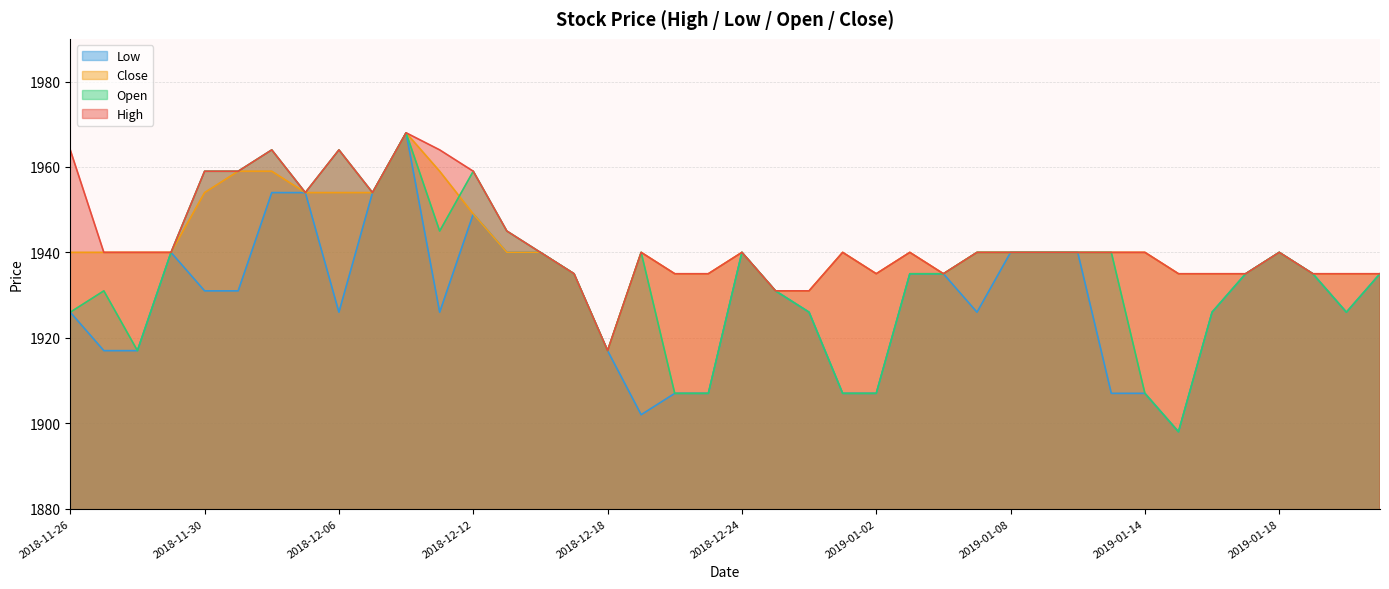

What is the difference between the maximum and minimum values in the Open series?

70